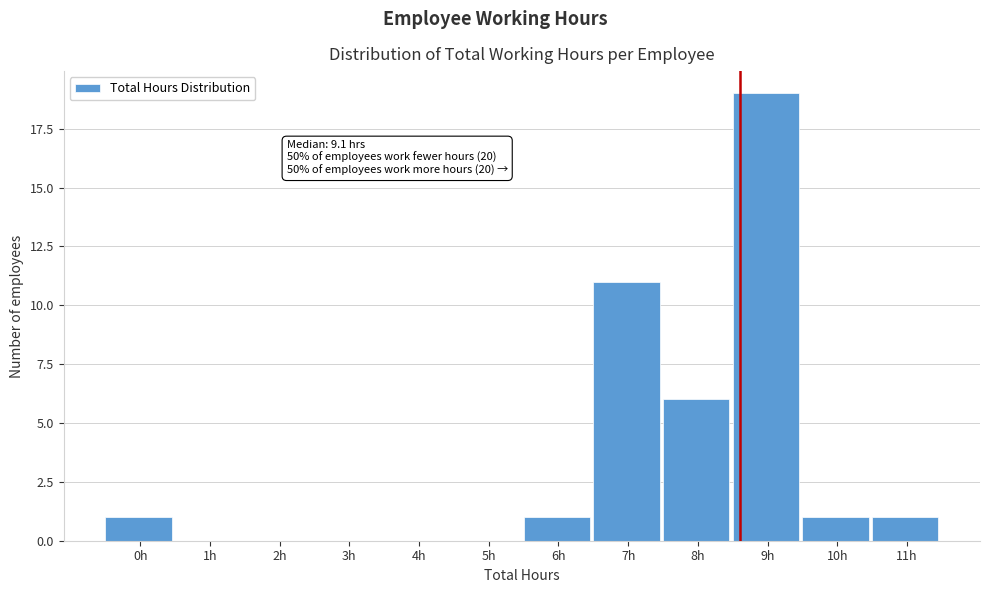

Reading left to right, extract all data points from this chart.

0h=1	1h=0	2h=0	3h=0	4h=0	5h=0	6h=1	7h=11	8h=6	9h=19	10h=1	11h=1